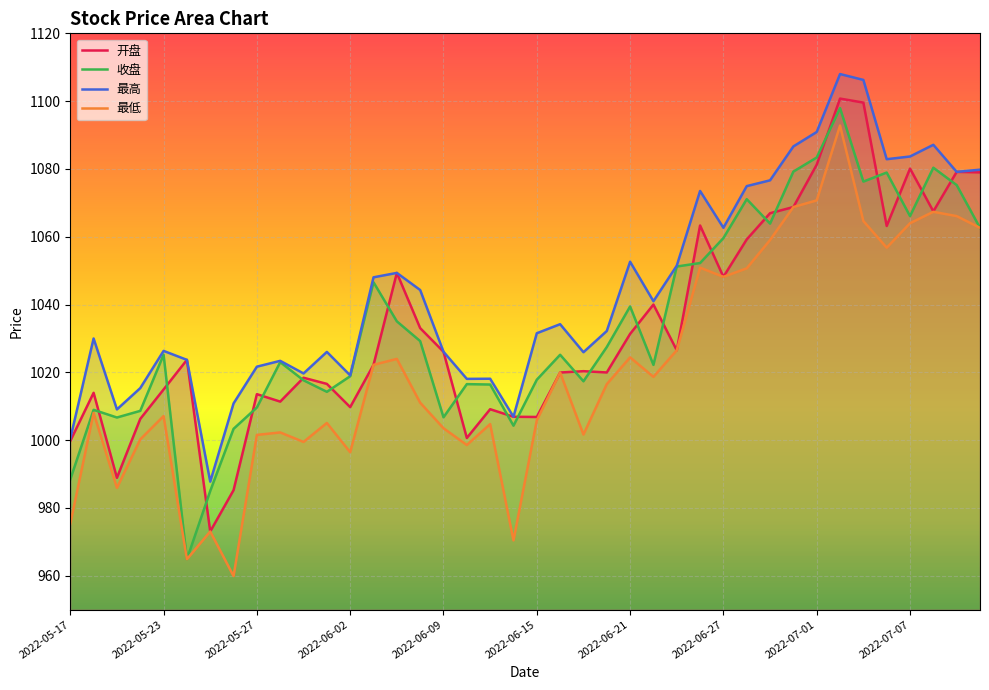

What is the total value across all series at 2022-06-27?

4218.6